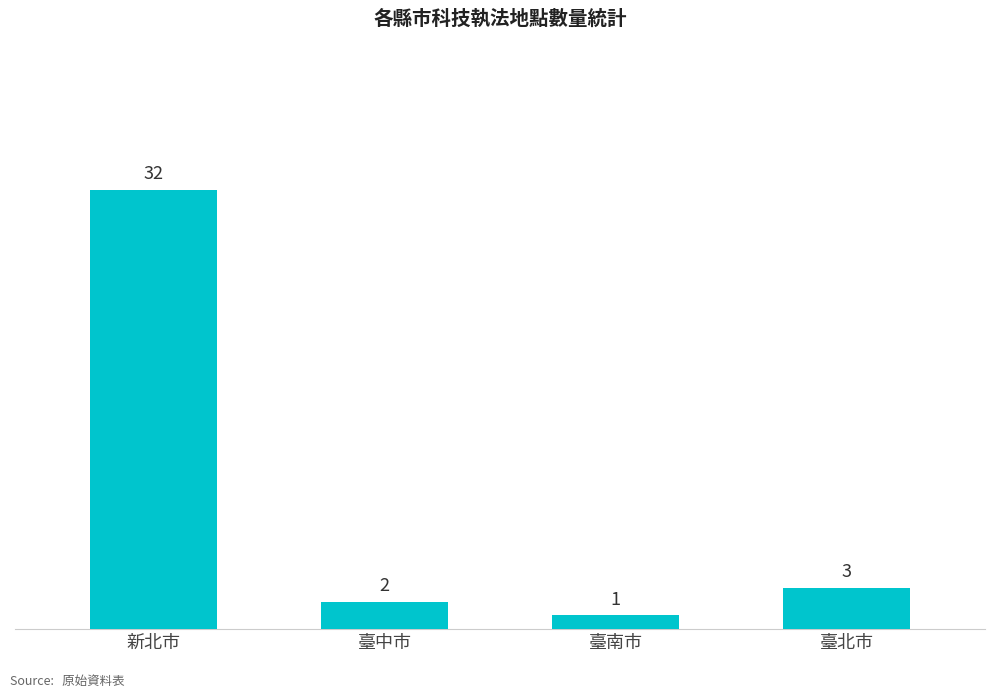

Which label corresponds to the largest value in the chart?

新北市